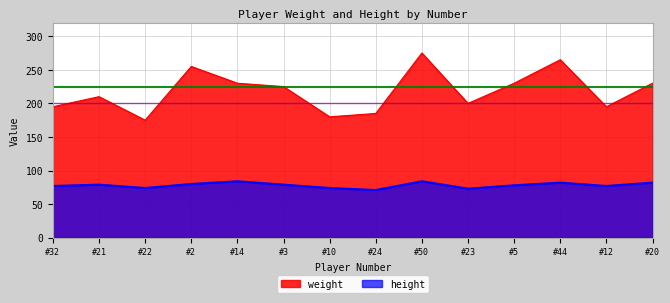

How many interior local valleys does the weight series have?

4